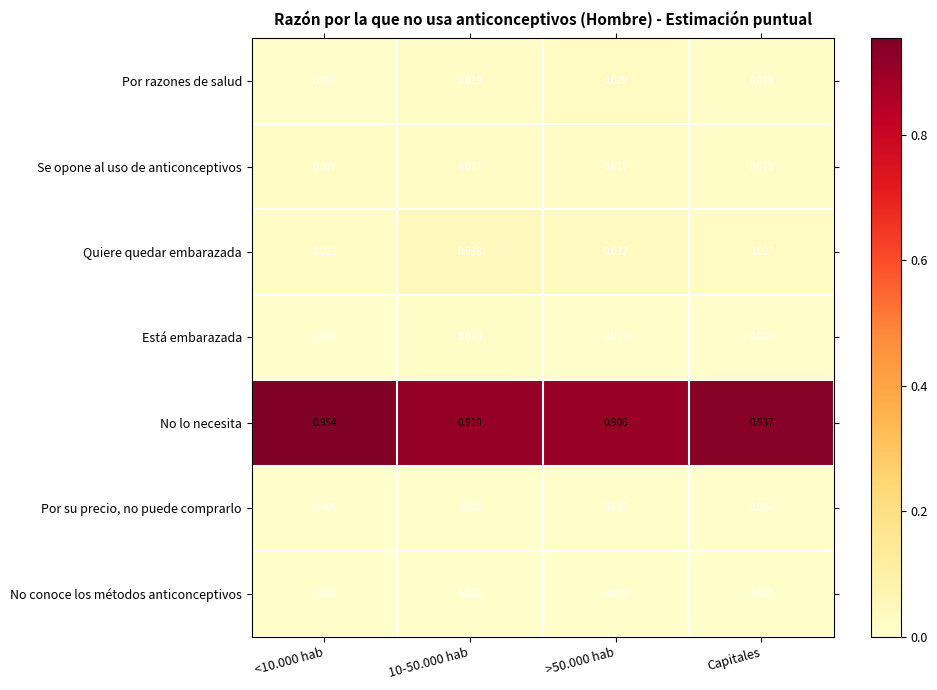

At >50.000 hab, list the series in order from largest to smallest.

No lo necesita, Quiere quedar embarazada, Por razones de salud, Se opone al uso de anticonceptivos, Está embarazada, Por su precio, no puede comprarlo, No conoce los métodos anticonceptivos